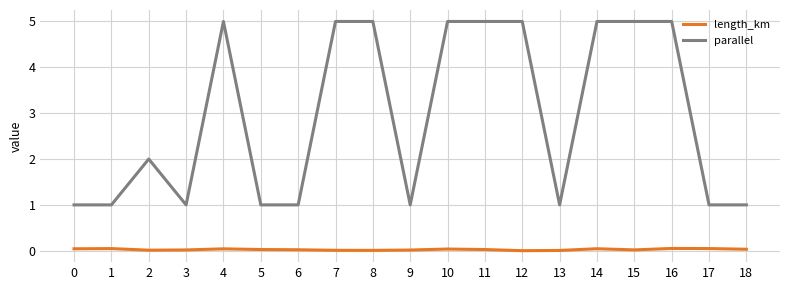

Which series has the widest spread of values?

parallel